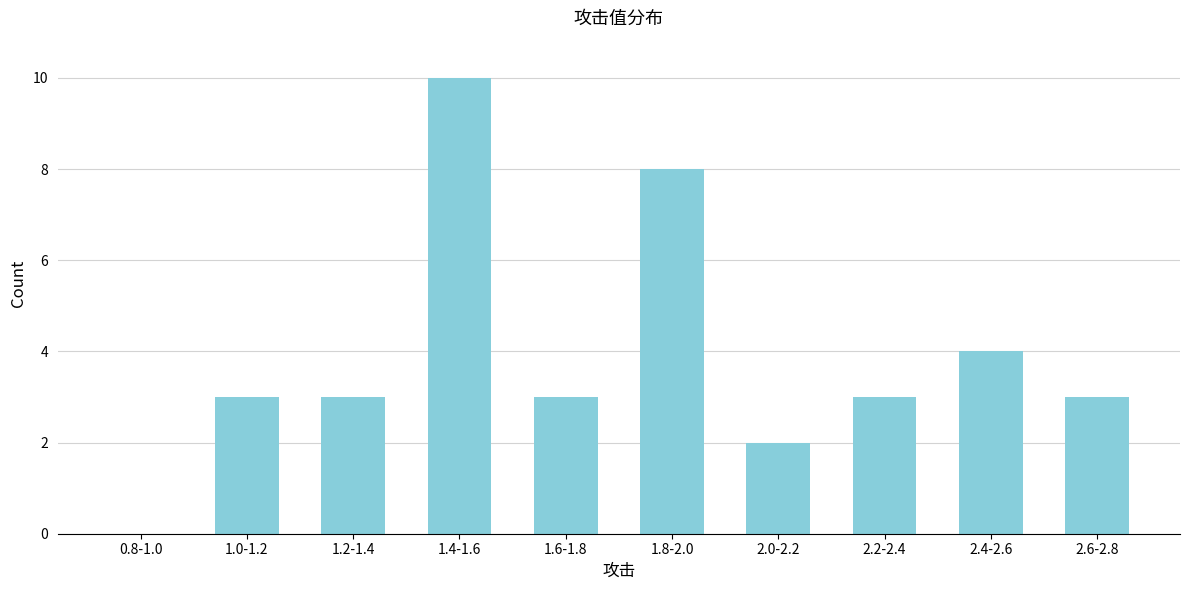

Reading left to right, what are all the values shown in this chart?

0.8-1.0=0	1.0-1.2=3	1.2-1.4=3	1.4-1.6=10	1.6-1.8=3	1.8-2.0=8	2.0-2.2=2	2.2-2.4=3	2.4-2.6=4	2.6-2.8=3